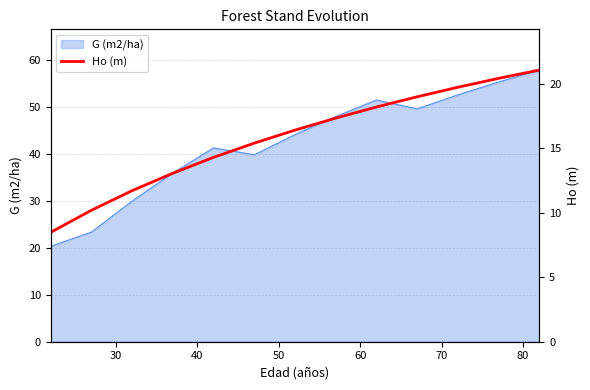

What is the minimum value for G (m2/ha)?

20.3